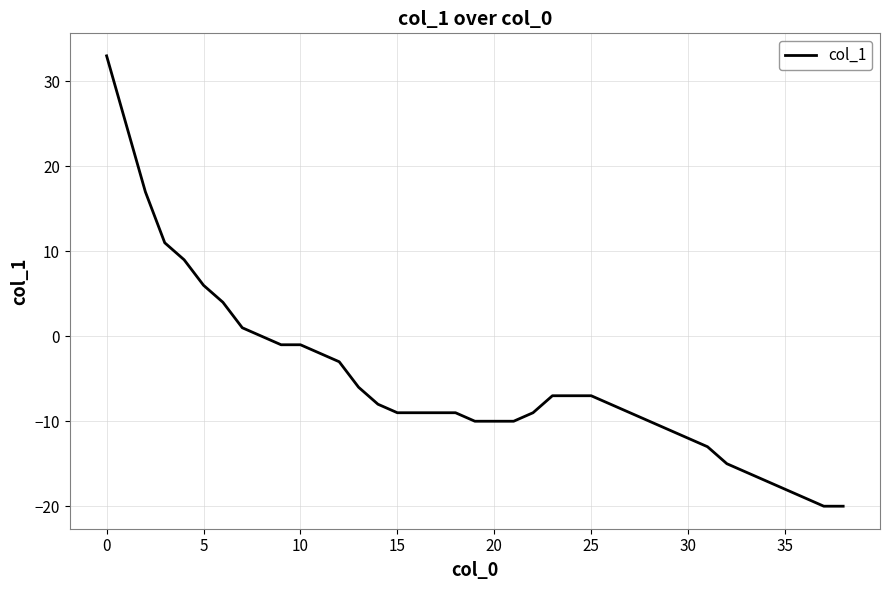

What is the difference between the maximum and minimum values?

53